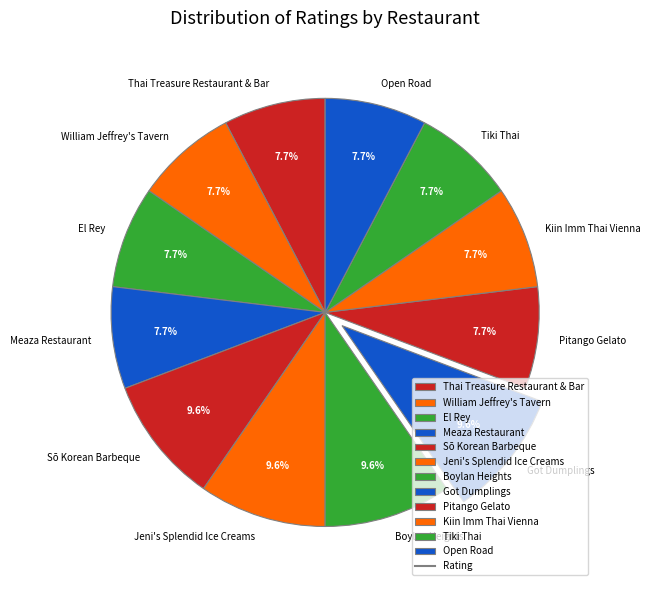

Do Kiin Imm Thai Vienna and Thai Treasure Restaurant & Bar together represent more than half of the pie?

No